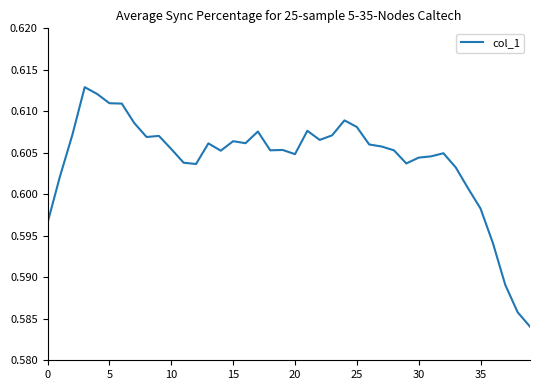

Count the values in the range 0 to 1.

40